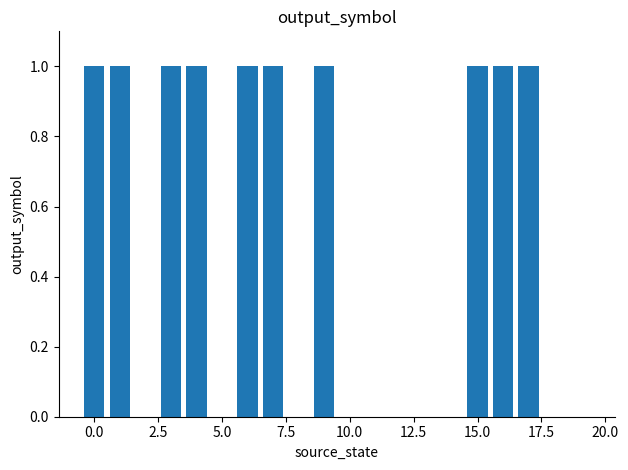

Count the number of categories in the chart.

20